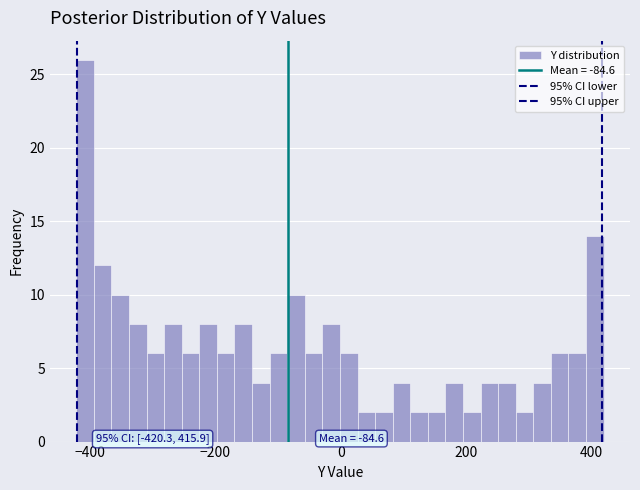

Read against the x-axis, roughly where is the centre of the tallest bar?

-400